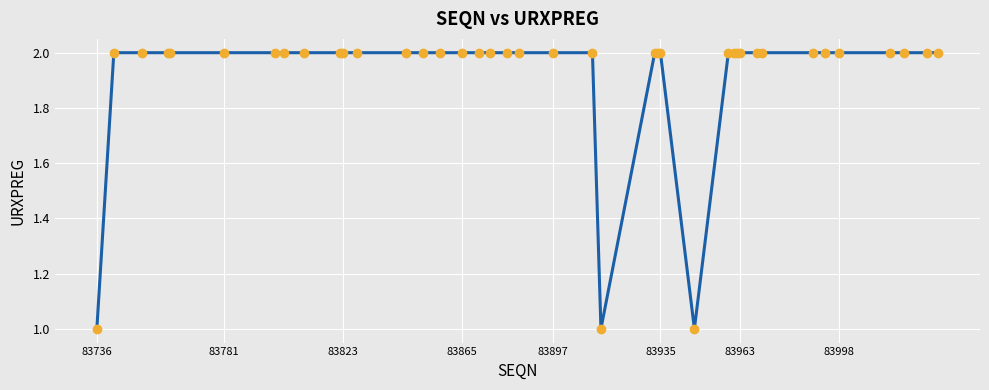

What is the minimum value shown in the chart?

1